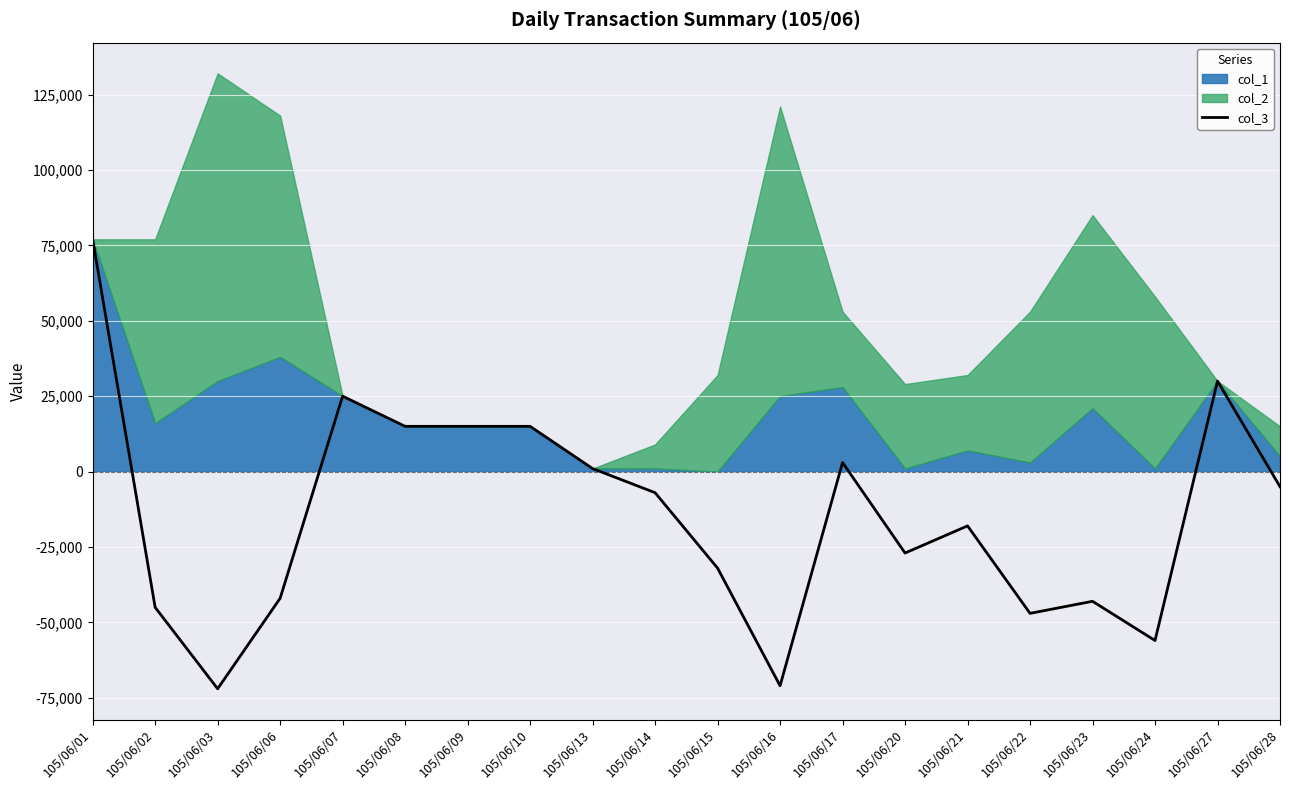

The value at 105/06/13 is 1000. True or false?

True